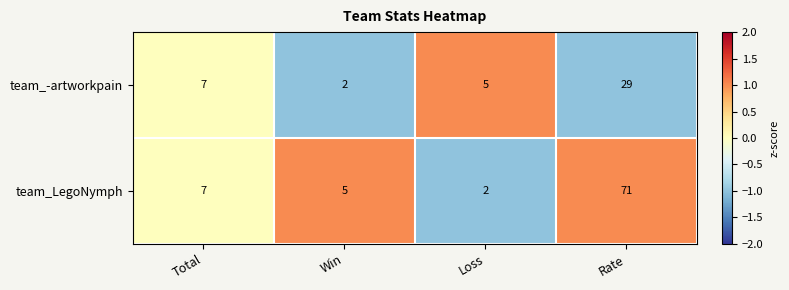

What is the minimum value shown in the chart?

2